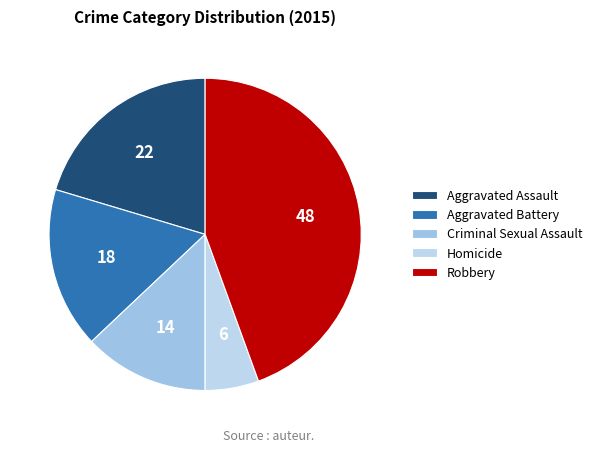

How many segments does this pie chart have?

5